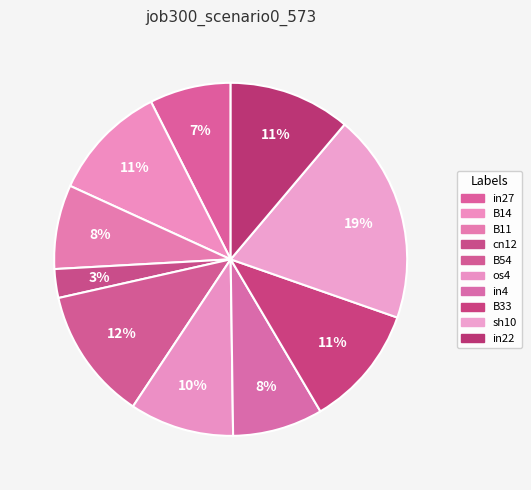

How many slices are in this pie chart?

10